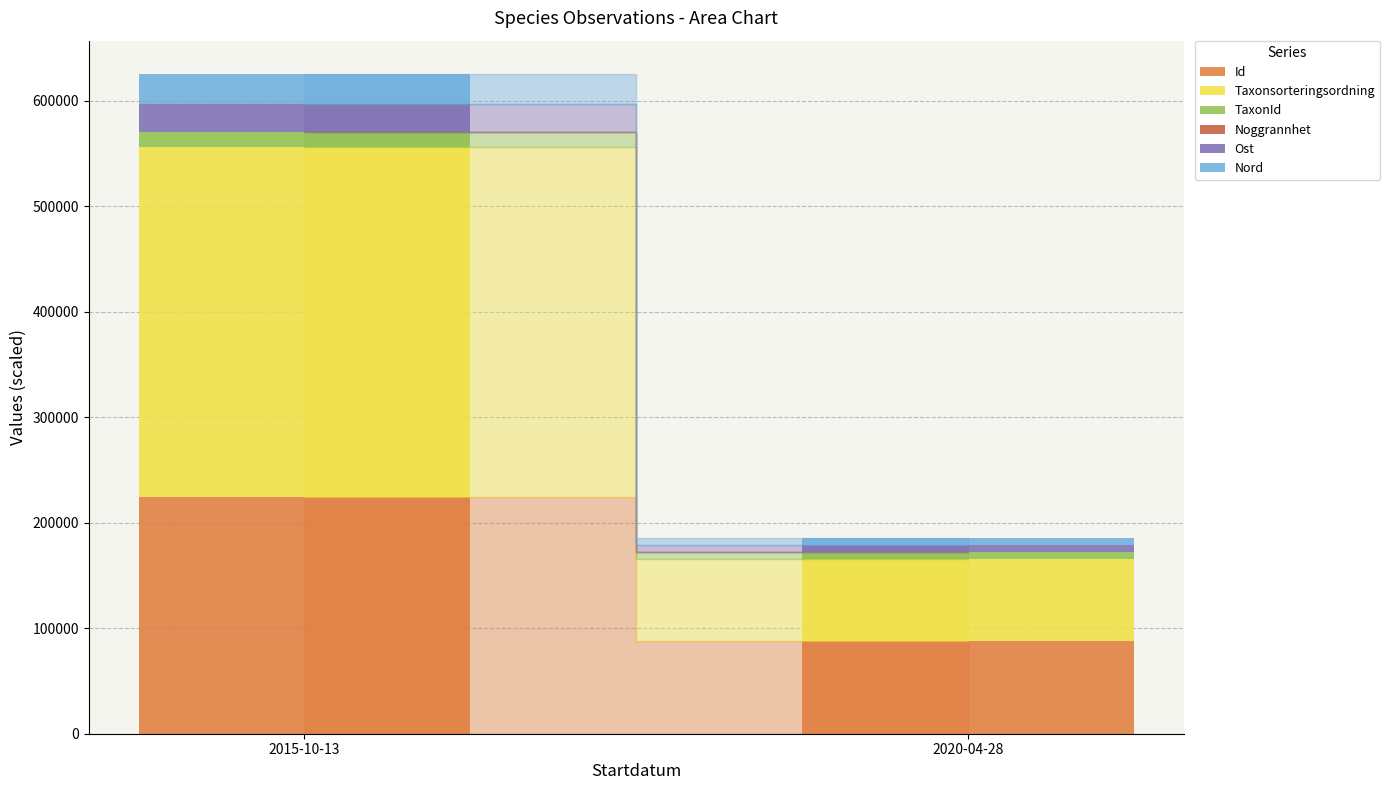

At which category is the sum across all series the highest?

2015-10-13